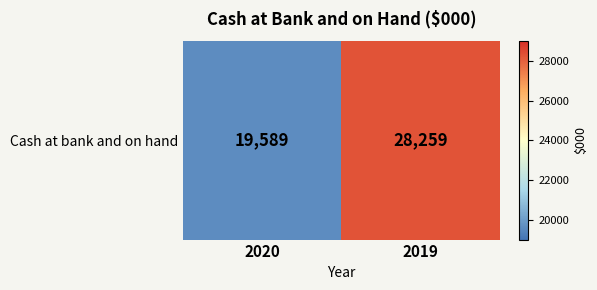

Which label corresponds to the smallest value in the chart?

2020